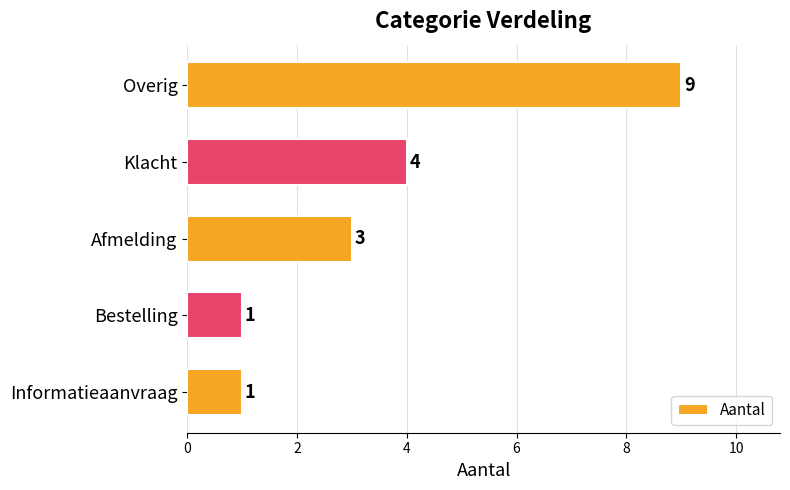

What is the sum of all values?

18